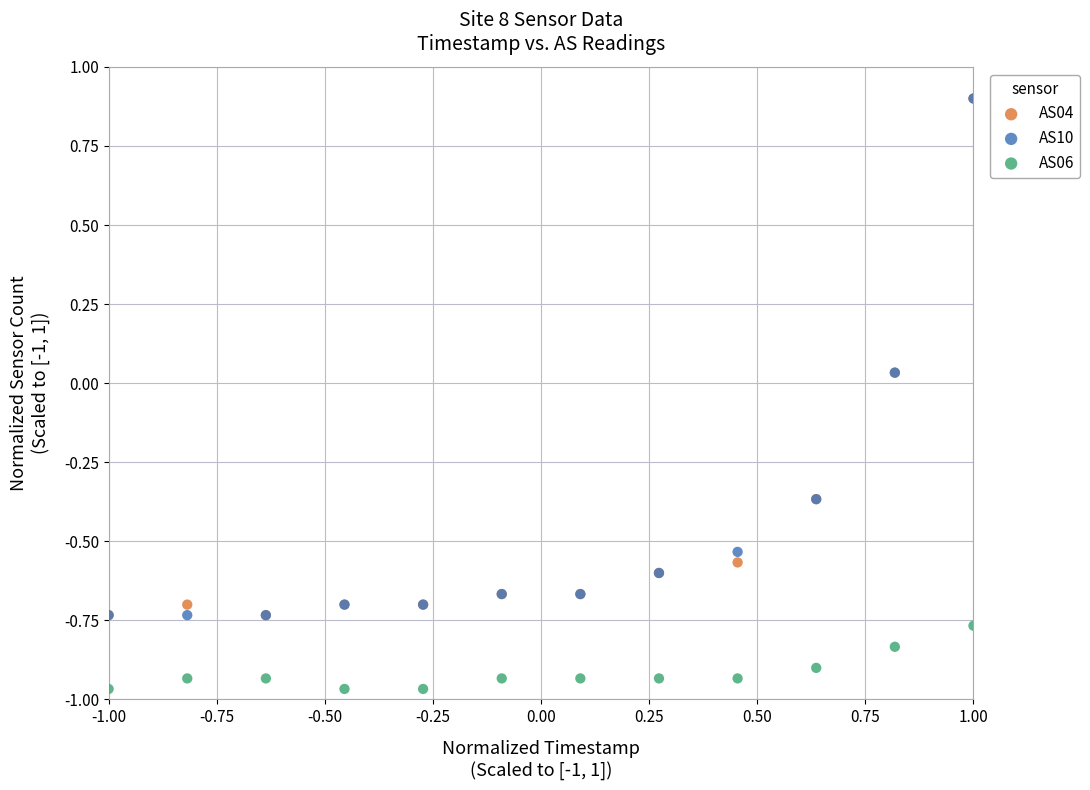

What are all the series names shown in the legend?

AS04, AS10, AS06